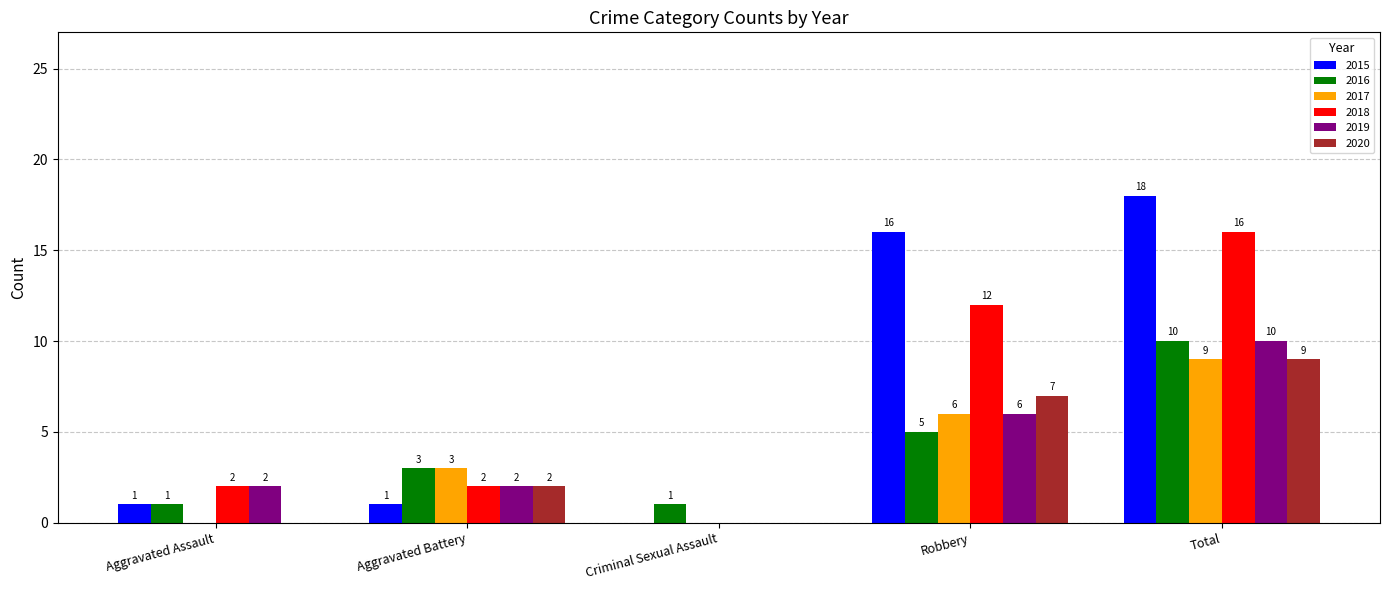

What is the sum of the 2017 values at Aggravated Battery and Robbery?

9